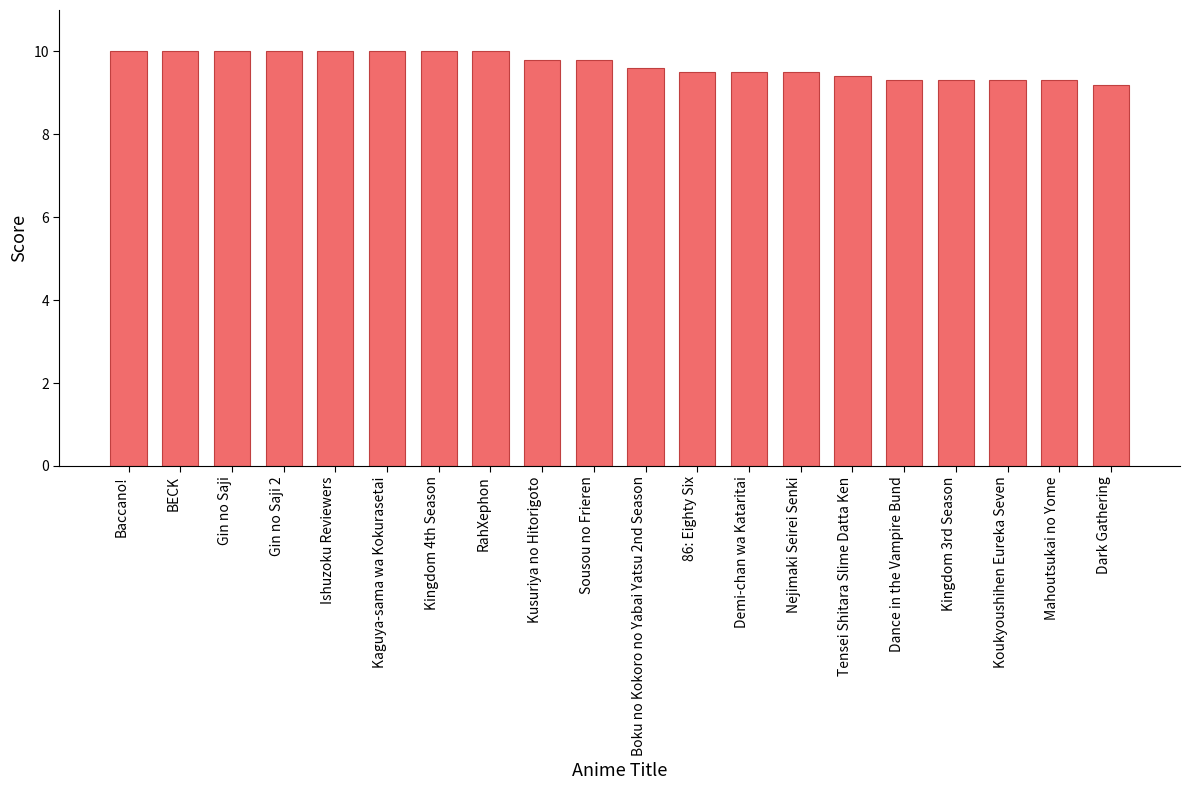

What is the sum of the values at Koukyoushihen Eureka Seven and Gin no Saji 2?

19.3